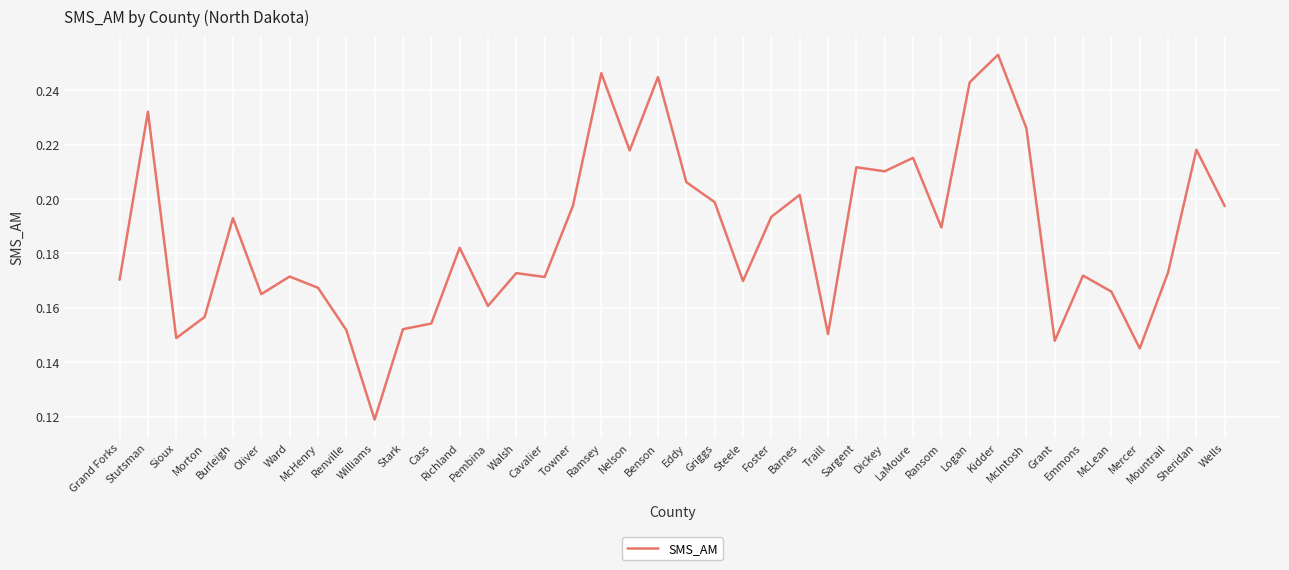

Count the values in the range 0 to 1.

40